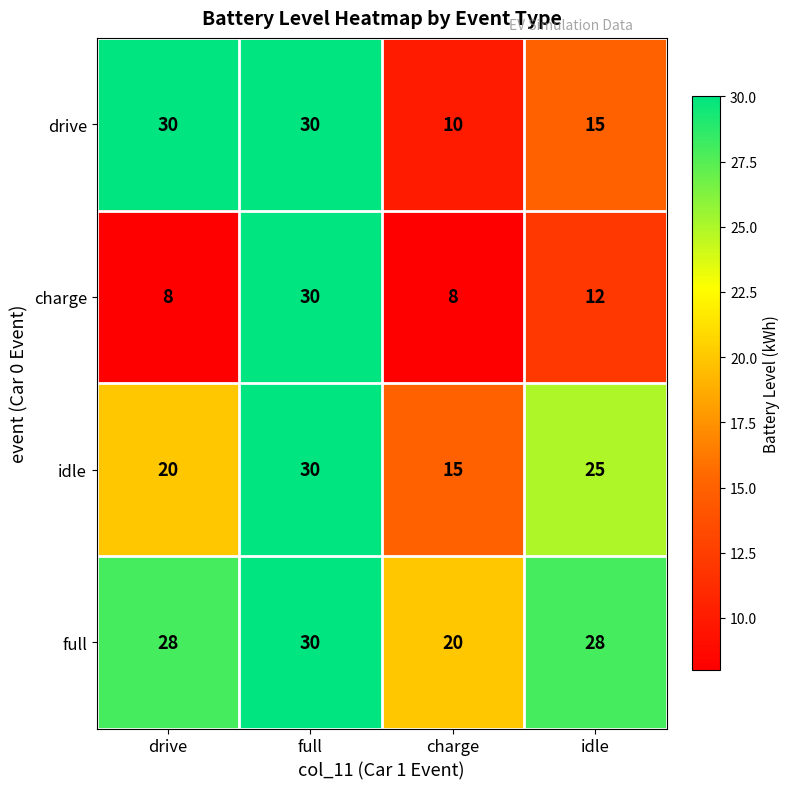

The value of drive at full is 40. True or false?

False